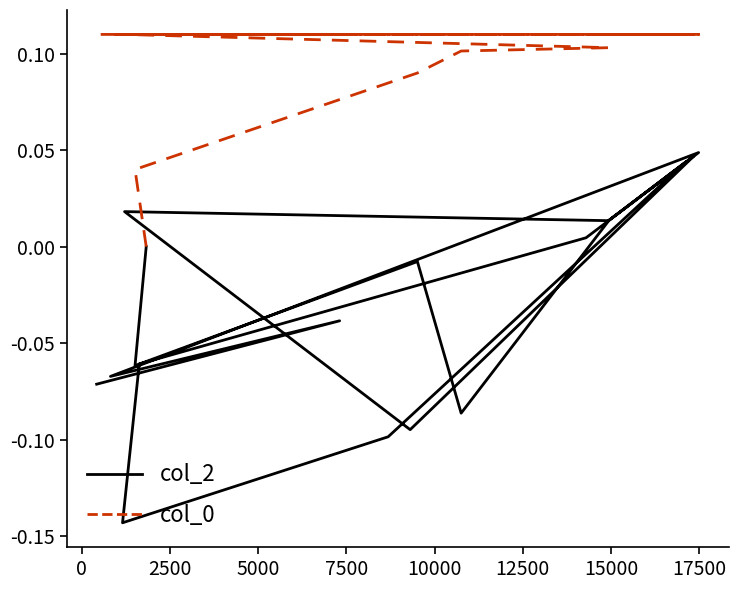

True or false: col_2 and col_0 intersect in this chart.

False